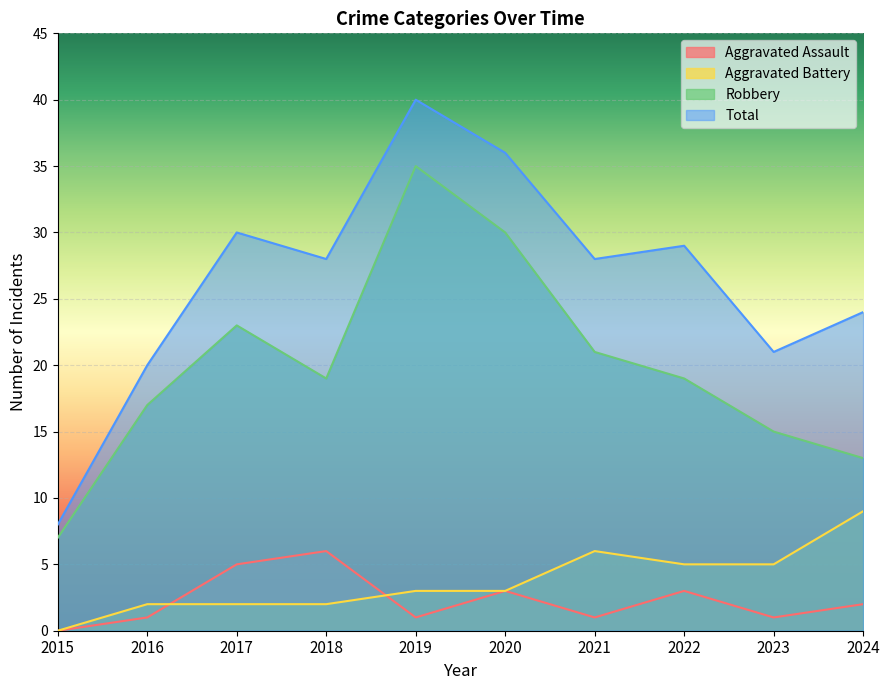

Reading left to right, extract all data points from this chart.

Aggravated Assault: 2015=0	2016=1	2017=5	2018=6	2019=1	2020=3	2021=1	2022=3	2023=1	2024=2
Aggravated Battery: 2015=0	2016=2	2017=2	2018=2	2019=3	2020=3	2021=6	2022=5	2023=5	2024=9
Robbery: 2015=7	2016=17	2017=23	2018=19	2019=35	2020=30	2021=21	2022=19	2023=15	2024=13
Total: 2015=8	2016=20	2017=30	2018=28	2019=40	2020=36	2021=28	2022=29	2023=21	2024=24